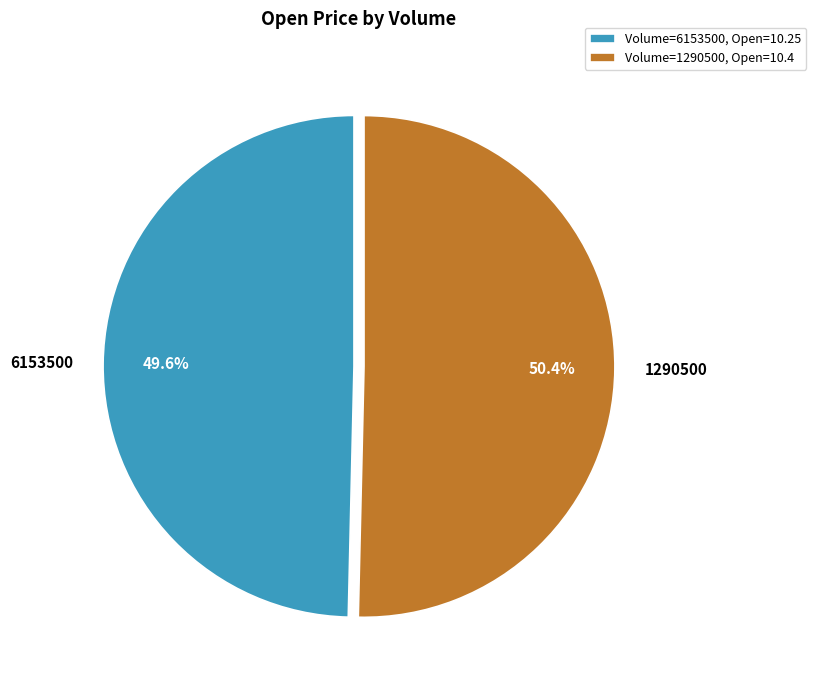

How many slices are in this pie chart?

2